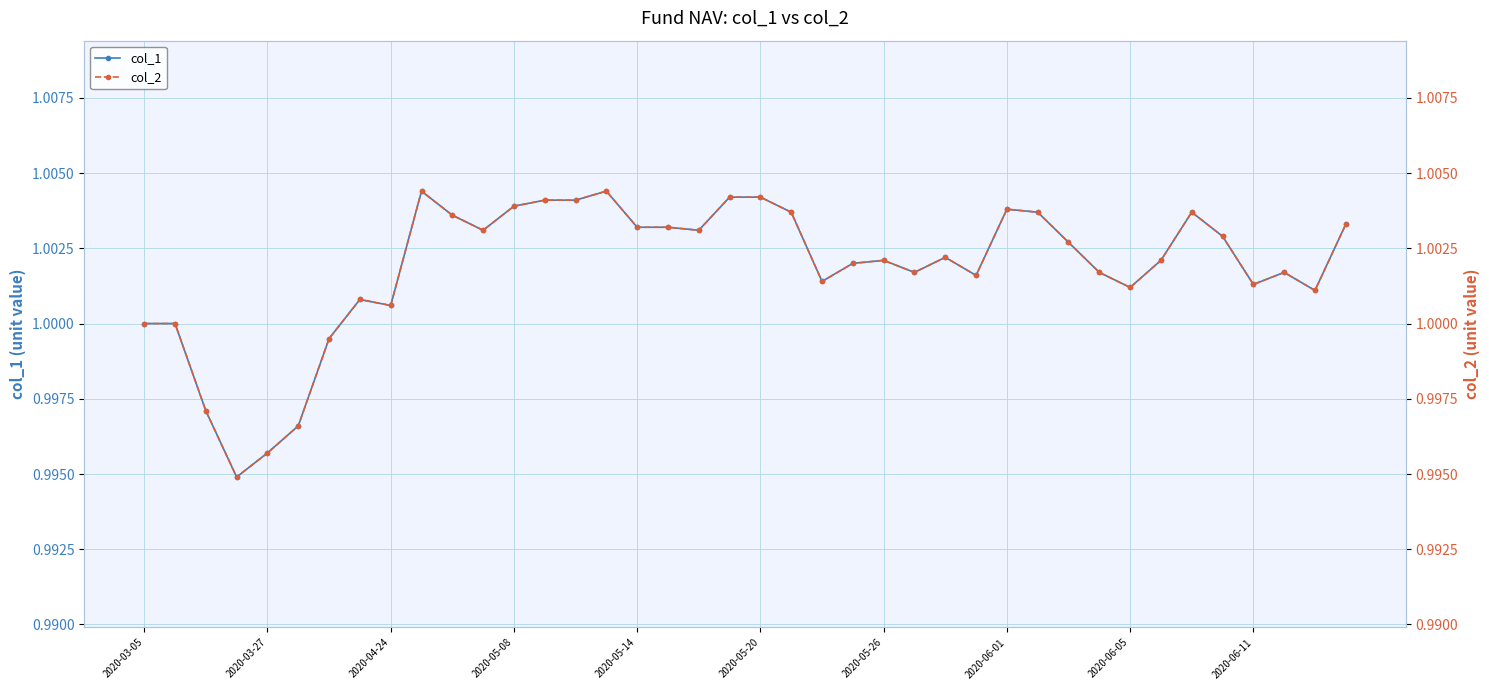

Reading right to left, list all the values displayed in this chart.

col_1: 1.0	1.0	1.0	1.0	1.0	1.0	1.0	1.0	1.0	1.0	1.0	1.0	1.0	1.0	1.0	1.0	1.0	1.0	1.0	1.0	1.0	1.0	1.0	1.0	1.0	1.0	1.0	1.0	1.0	1.0	1.0	1.0	1.0	1.0	1.0	1.0	1.0	1.0	1.0	1.0
col_2: 1.0	1.0	1.0	1.0	1.0	1.0	1.0	1.0	1.0	1.0	1.0	1.0	1.0	1.0	1.0	1.0	1.0	1.0	1.0	1.0	1.0	1.0	1.0	1.0	1.0	1.0	1.0	1.0	1.0	1.0	1.0	1.0	1.0	1.0	1.0	1.0	1.0	1.0	1.0	1.0